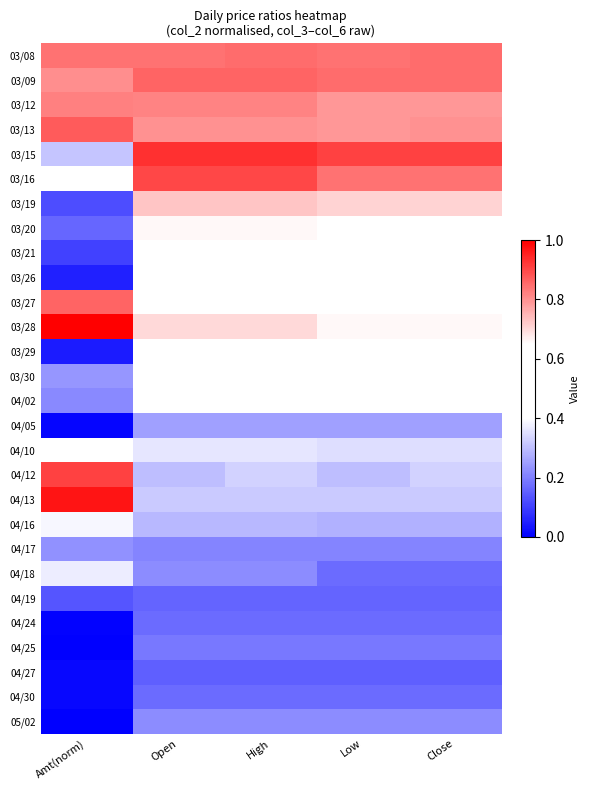

Reading left to right, extract all data points from this chart.

03/08: Amt(norm)=0.8	Open=0.8	High=0.8	Low=0.8	Close=0.8
03/09: Amt(norm)=0.8	Open=0.9	High=0.9	Low=0.8	Close=0.8
03/12: Amt(norm)=0.8	Open=0.8	High=0.8	Low=0.8	Close=0.8
03/13: Amt(norm)=0.9	Open=0.8	High=0.8	Low=0.8	Close=0.8
03/15: Amt(norm)=0.3	Open=0.9	High=0.9	Low=0.9	Close=0.9
03/16: Amt(norm)=0.5	Open=0.9	High=0.9	Low=0.8	Close=0.8
03/19: Amt(norm)=0.1	Open=0.7	High=0.7	Low=0.7	Close=0.7
03/20: Amt(norm)=0.2	Open=0.7	High=0.7	Low=0.6	Close=0.6
03/21: Amt(norm)=0.1	Open=0.6	High=0.6	Low=0.6	Close=0.6
03/26: Amt(norm)=0.1	Open=0.6	High=0.6	Low=0.6	Close=0.6
03/27: Amt(norm)=0.9	Open=0.6	High=0.6	Low=0.6	Close=0.6
03/28: Amt(norm)=1.0	Open=0.7	High=0.7	Low=0.7	Close=0.7
03/29: Amt(norm)=0.0	Open=0.6	High=0.6	Low=0.6	Close=0.6
03/30: Amt(norm)=0.2	Open=0.5	High=0.6	Low=0.5	Close=0.6
04/02: Amt(norm)=0.2	Open=0.5	High=0.5	Low=0.5	Close=0.5
04/05: Amt(norm)=0.0	Open=0.2	High=0.2	Low=0.2	Close=0.2
04/10: Amt(norm)=0.6	Open=0.4	High=0.4	Low=0.3	Close=0.3
04/12: Amt(norm)=0.9	Open=0.3	High=0.3	Low=0.3	Close=0.3
04/13: Amt(norm)=1.0	Open=0.3	High=0.3	Low=0.3	Close=0.3
04/16: Amt(norm)=0.4	Open=0.3	High=0.3	Low=0.3	Close=0.3
04/17: Amt(norm)=0.2	Open=0.2	High=0.2	Low=0.2	Close=0.2
04/18: Amt(norm)=0.4	Open=0.2	High=0.2	Low=0.2	Close=0.2
04/19: Amt(norm)=0.1	Open=0.2	High=0.2	Low=0.2	Close=0.2
04/24: Amt(norm)=0.0	Open=0.2	High=0.2	Low=0.2	Close=0.2
04/25: Amt(norm)=0.0	Open=0.2	High=0.2	Low=0.2	Close=0.2
04/27: Amt(norm)=0.0	Open=0.1	High=0.1	Low=0.1	Close=0.1
04/30: Amt(norm)=0.0	Open=0.2	High=0.2	Low=0.2	Close=0.2
05/02: Amt(norm)=0.0	Open=0.2	High=0.2	Low=0.2	Close=0.2